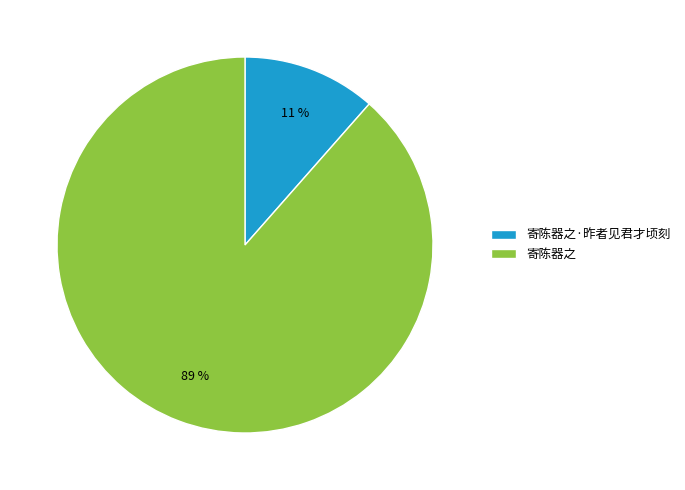

Which has a higher value, 寄陈器之 or 寄陈器之·昨者见君才顷刻?

寄陈器之